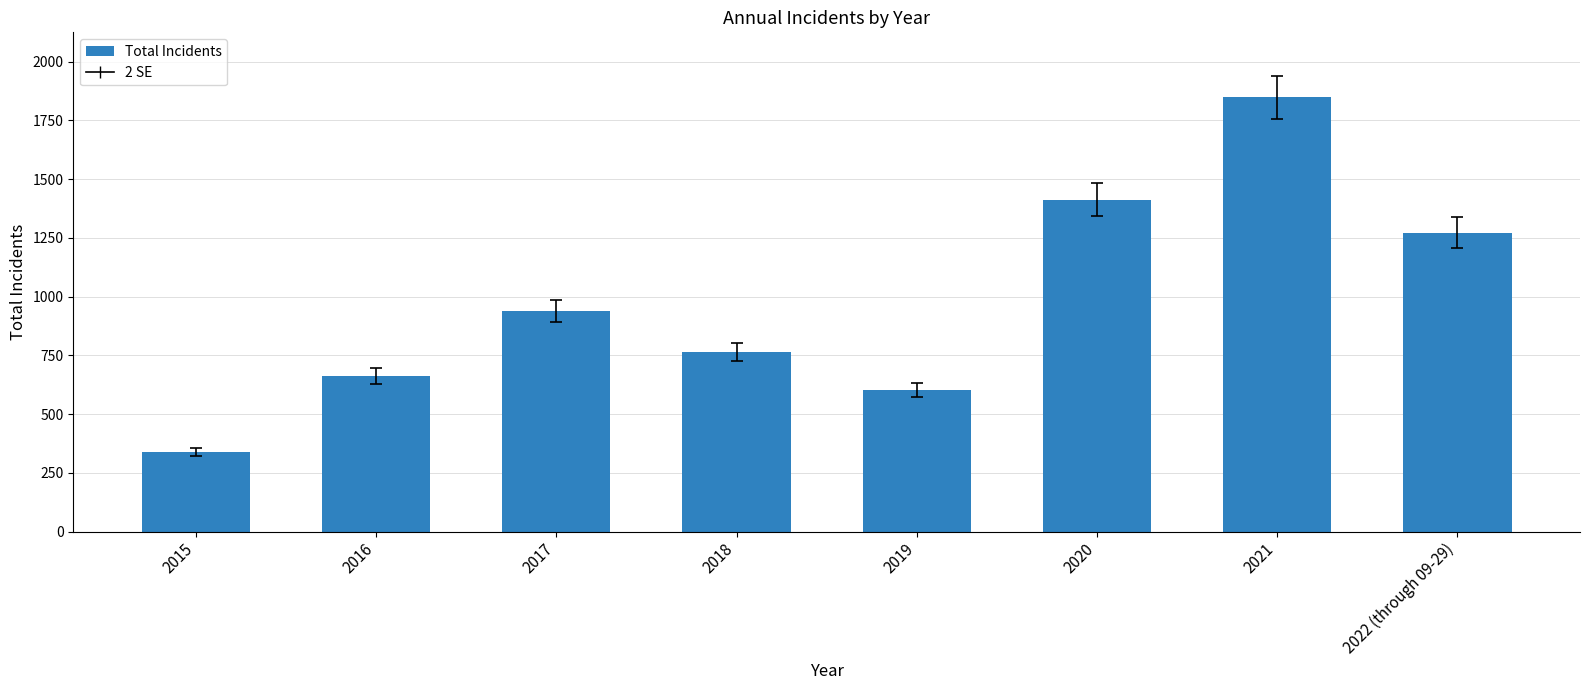

Reading left to right, transcribe all the data shown in this chart.

340	663	937	764	603	1413	1848	1273